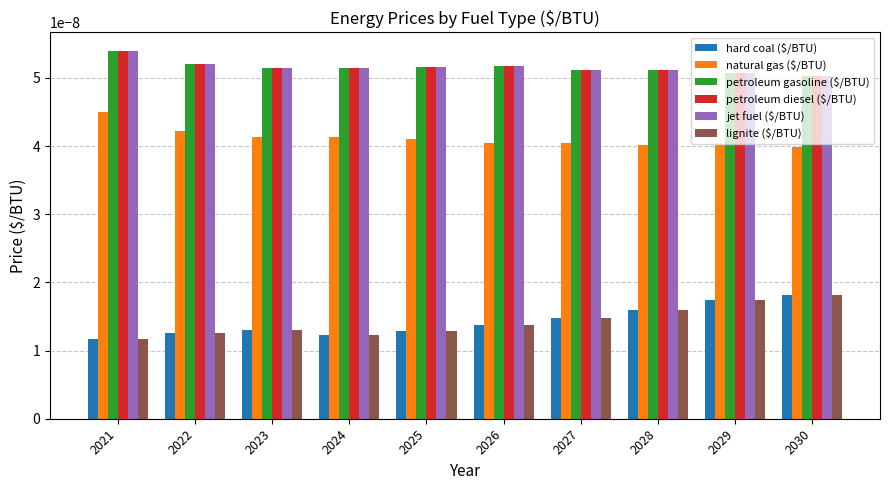

Which category has the highest value in the natural gas ($/BTU) series?

2021